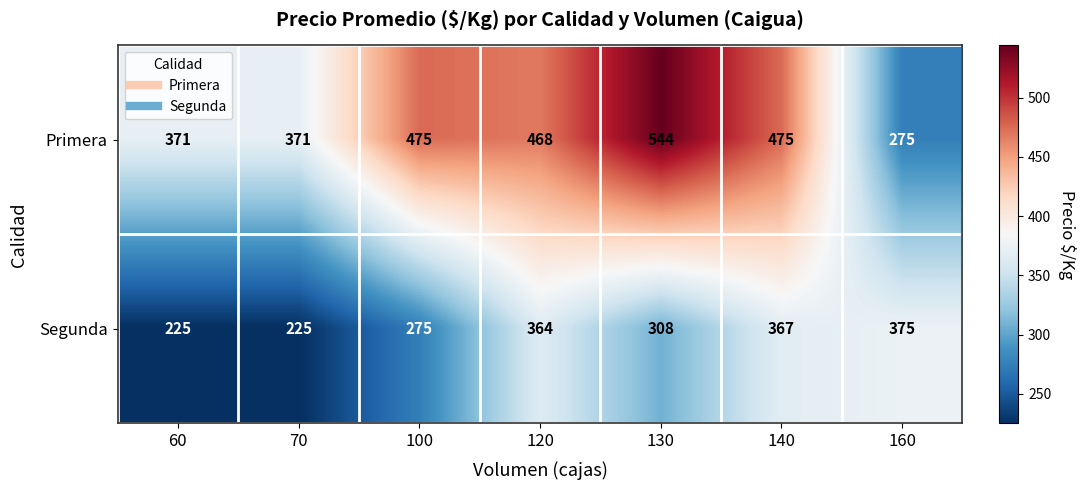

Rank the series by their maximum value, from highest to lowest.

Primera, Segunda